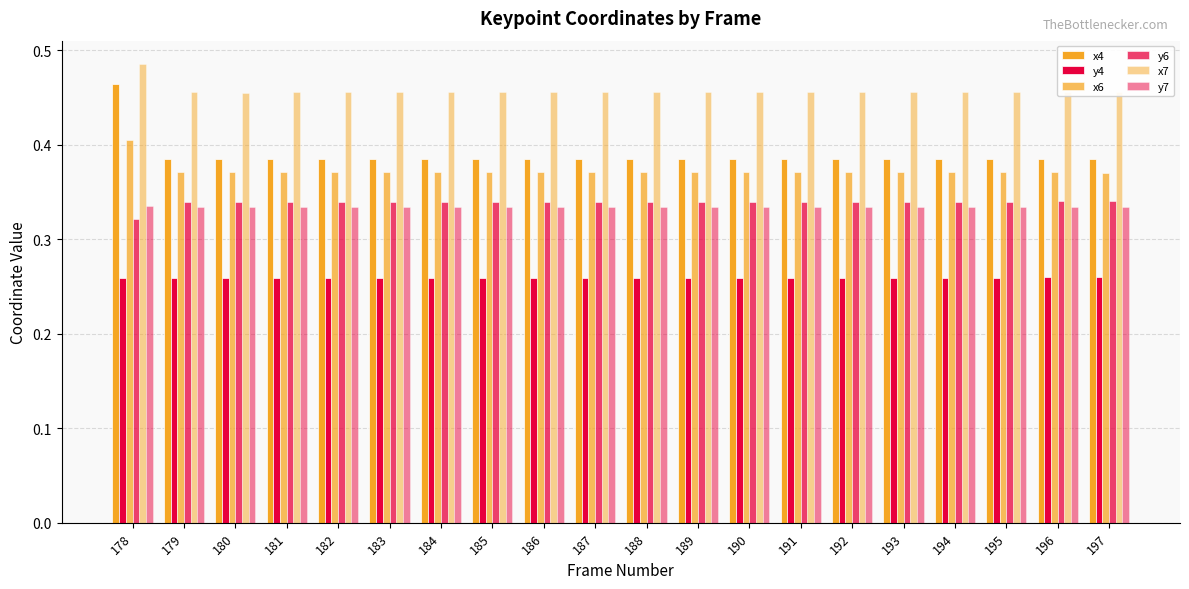

What is the maximum value shown in the chart?

0.5